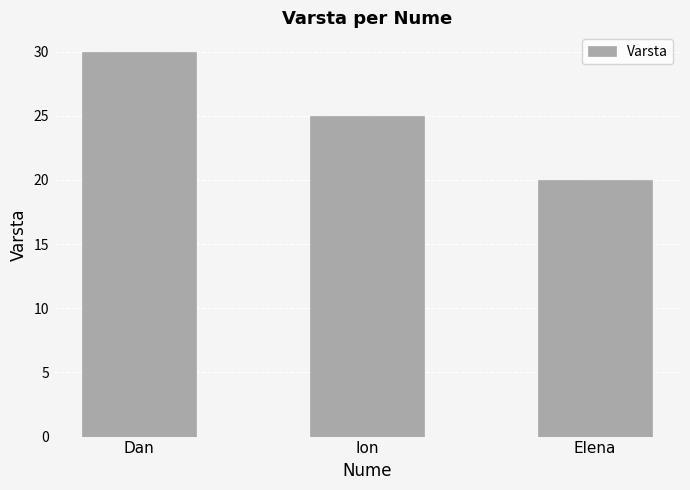

At which category does the chart reach its minimum across all series?

Elena